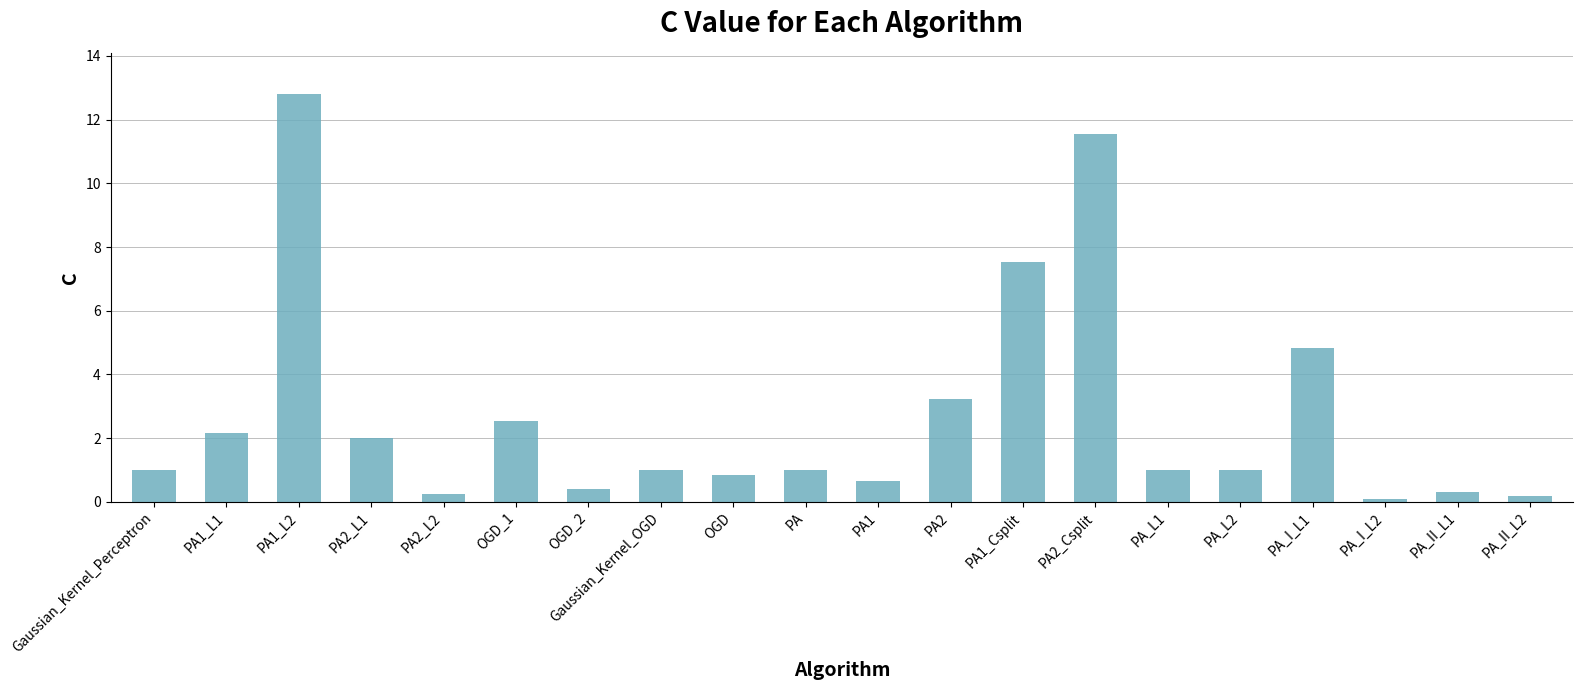

Approximately how many times larger is the value at PA_I_L1 compared to Gaussian_Kernel_OGD?

4.8